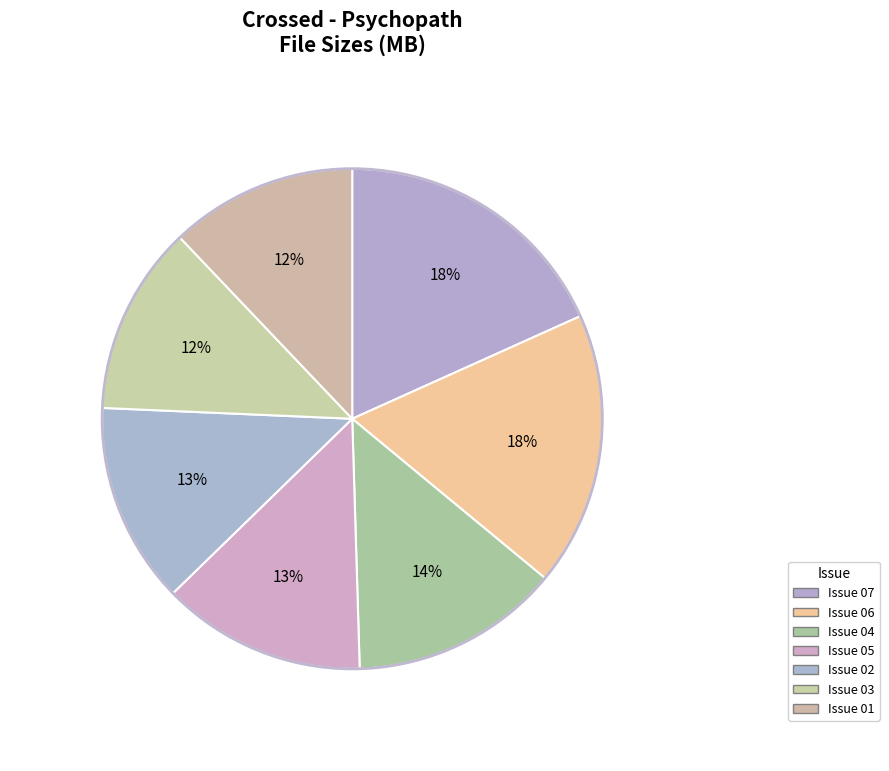

Does Crossed_-_Psychopath_03_2011_Minutemen account for over 50% of the chart?

No